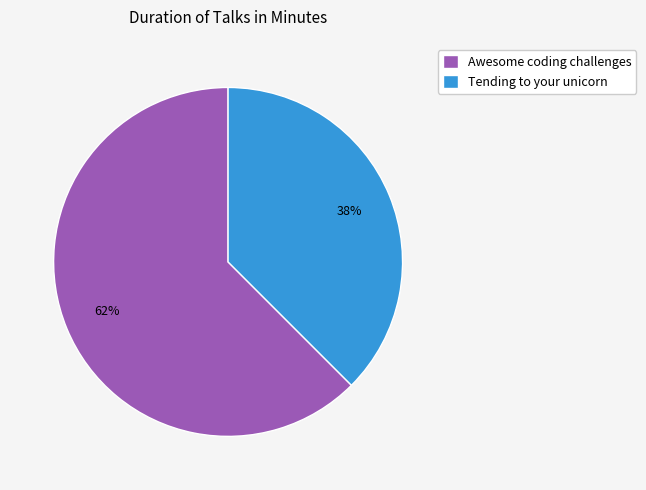

How many segments does this pie chart have?

2